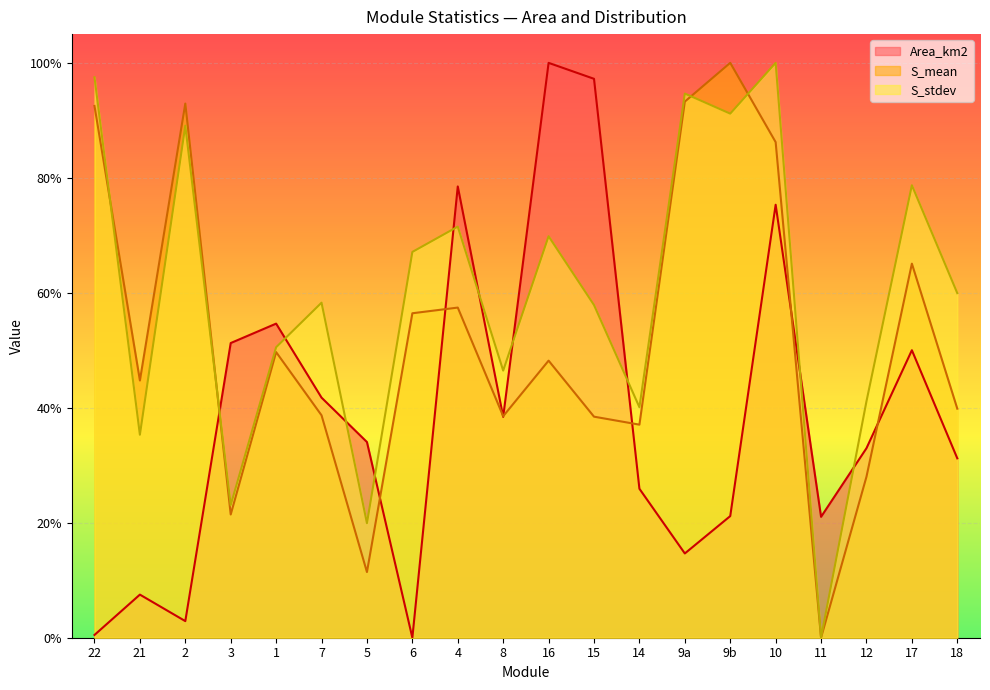

Reading left to right, transcribe all the data shown in this chart.

Area_km2: 0.0	0.1	0.0	0.5	0.5	0.4	0.3	0.0	0.8	0.4	1.0	1.0	0.3	0.1	0.2	0.8	0.2	0.3	0.5	0.3
S_mean: 0.9	0.4	0.9	0.2	0.5	0.4	0.1	0.6	0.6	0.4	0.5	0.4	0.4	0.9	1.0	0.9	0.0	0.3	0.7	0.4
S_stdev: 1.0	0.4	0.9	0.2	0.5	0.6	0.2	0.7	0.7	0.5	0.7	0.6	0.4	0.9	0.9	1.0	0.0	0.4	0.8	0.6